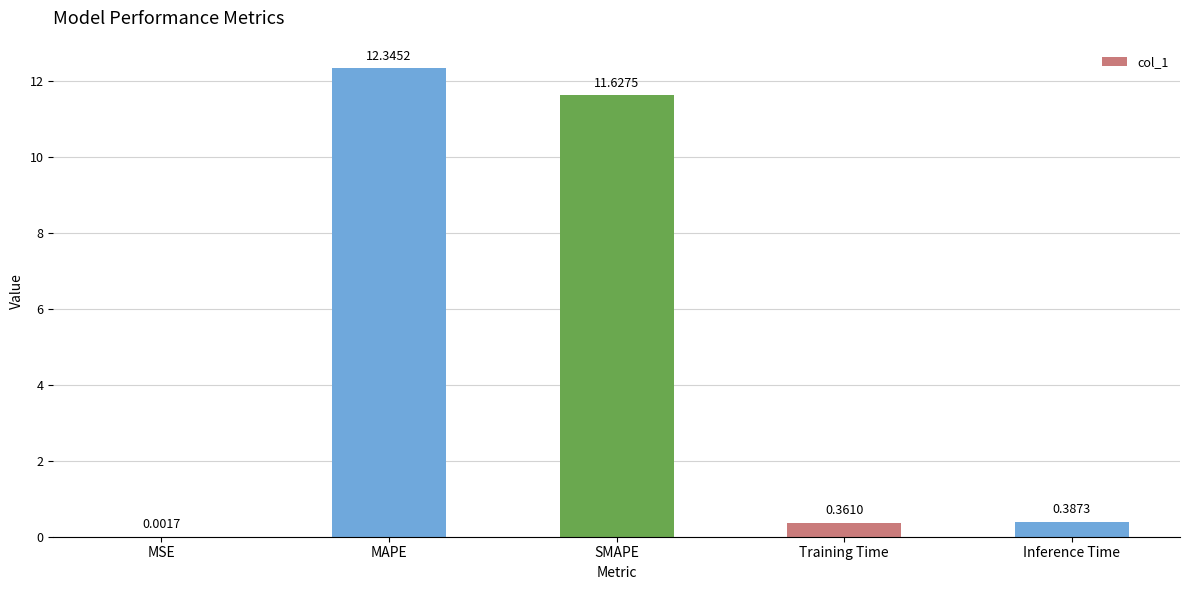

What is the change in value from SMAPE to Training Time?

-11.3